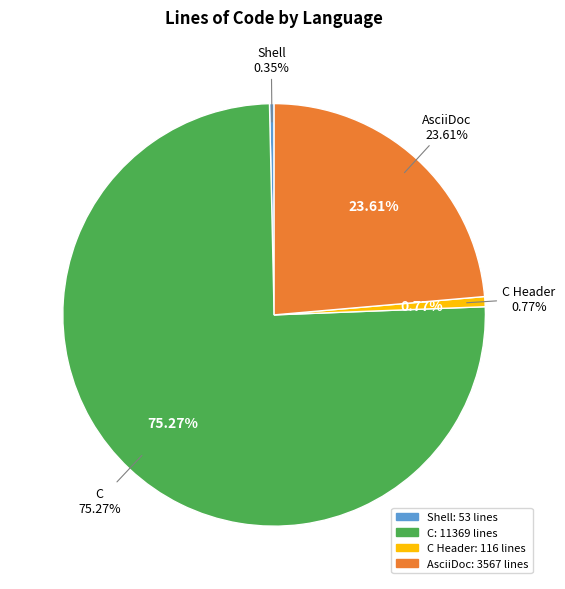

To the nearest percent, what is the difference between the largest and smallest slice percentages?

75%